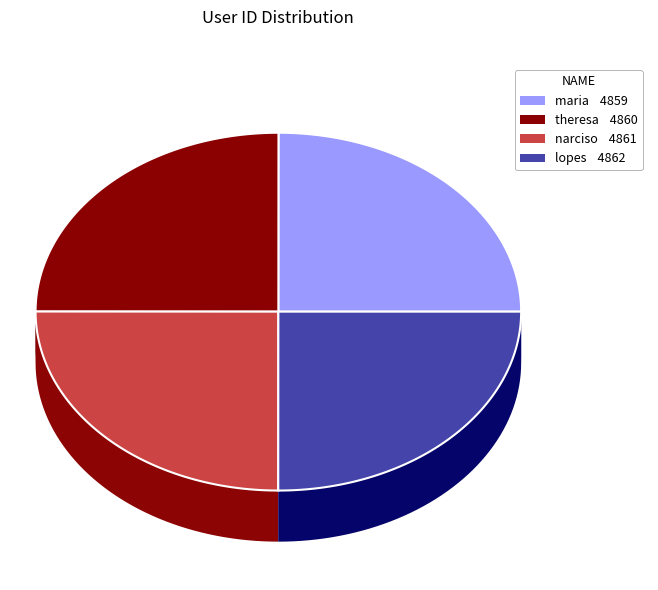

How much of the chart is everything except theresa?

75.0%